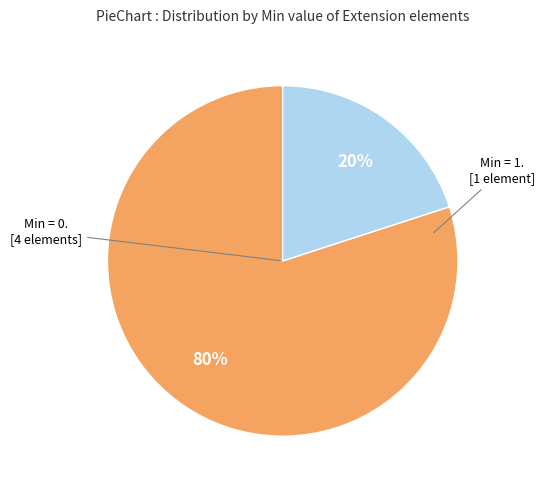

Is there a majority slice in this chart?

Yes